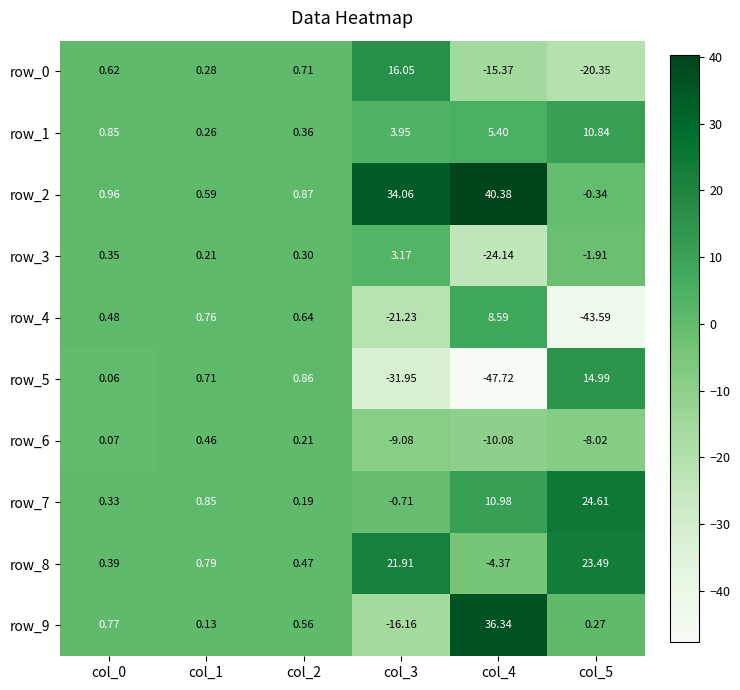

What is the minimum value shown in the chart?

-47.7